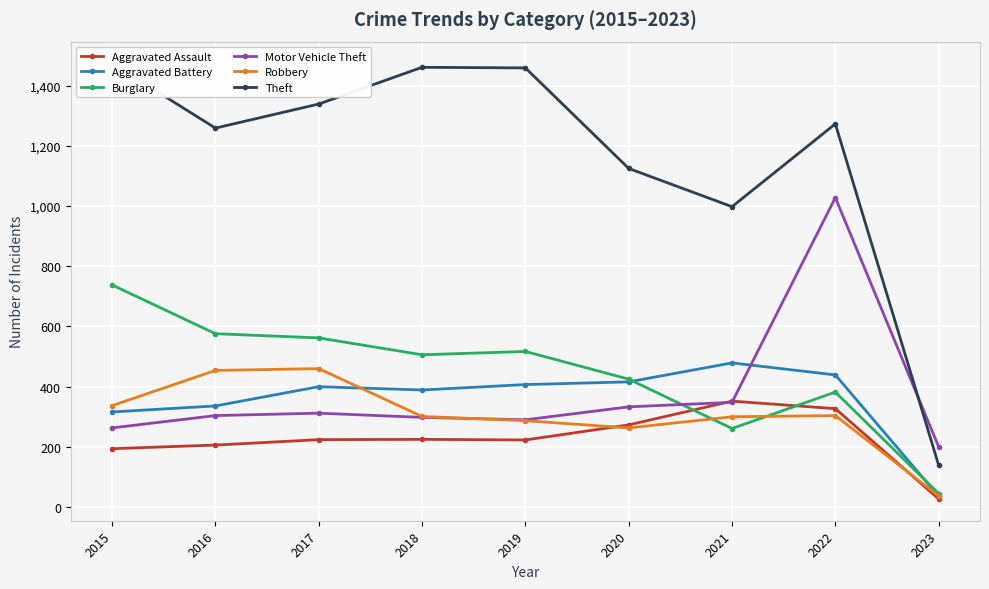

At 2015, list the series in order from smallest to largest.

Aggravated Assault, Motor Vehicle Theft, Aggravated Battery, Robbery, Burglary, Theft